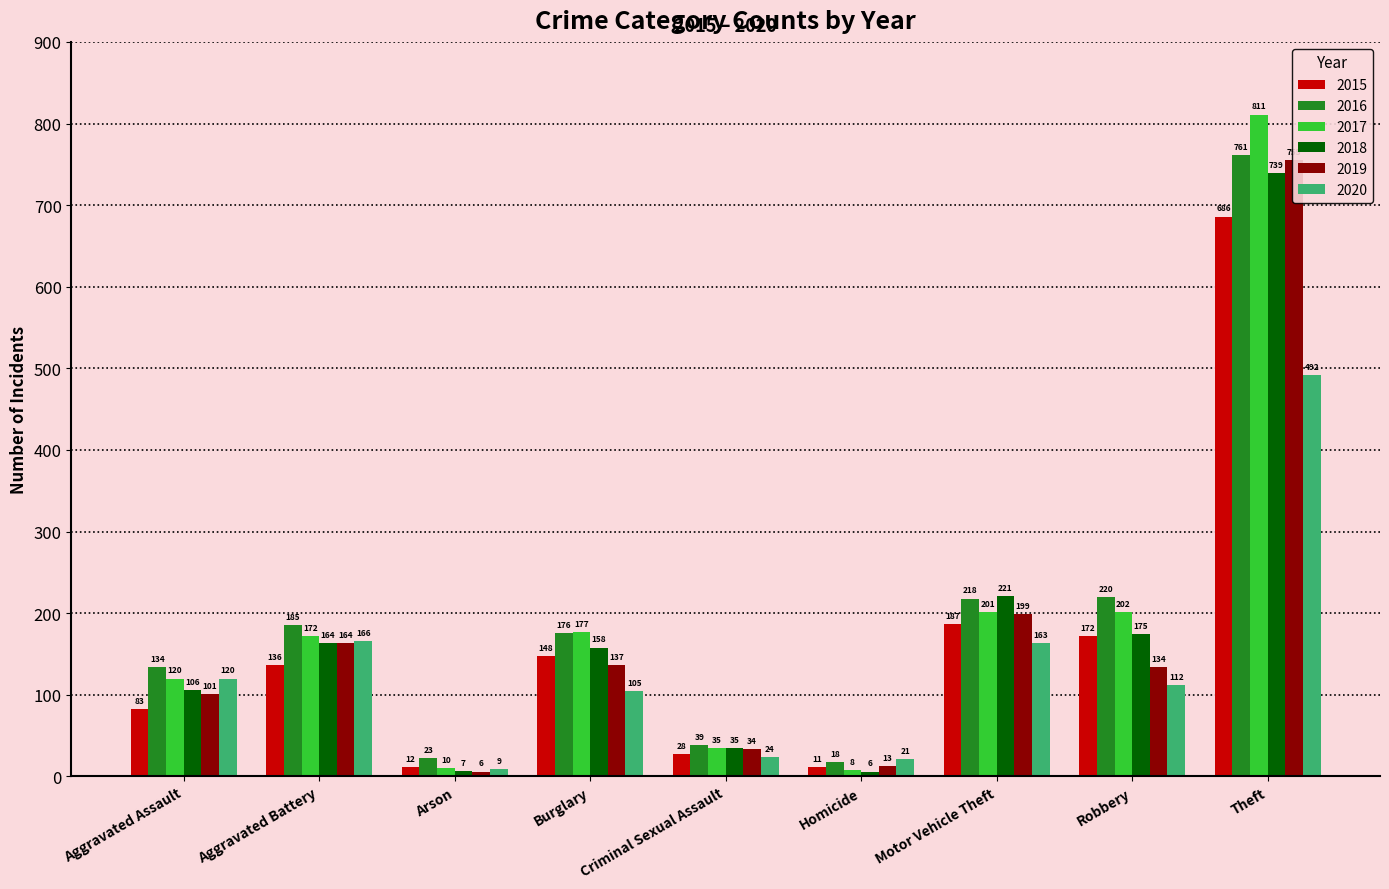

Rank the categories by 2015 value from lowest to highest.

Homicide, Arson, Criminal Sexual Assault, Aggravated Assault, Aggravated Battery, Burglary, Robbery, Motor Vehicle Theft, Theft